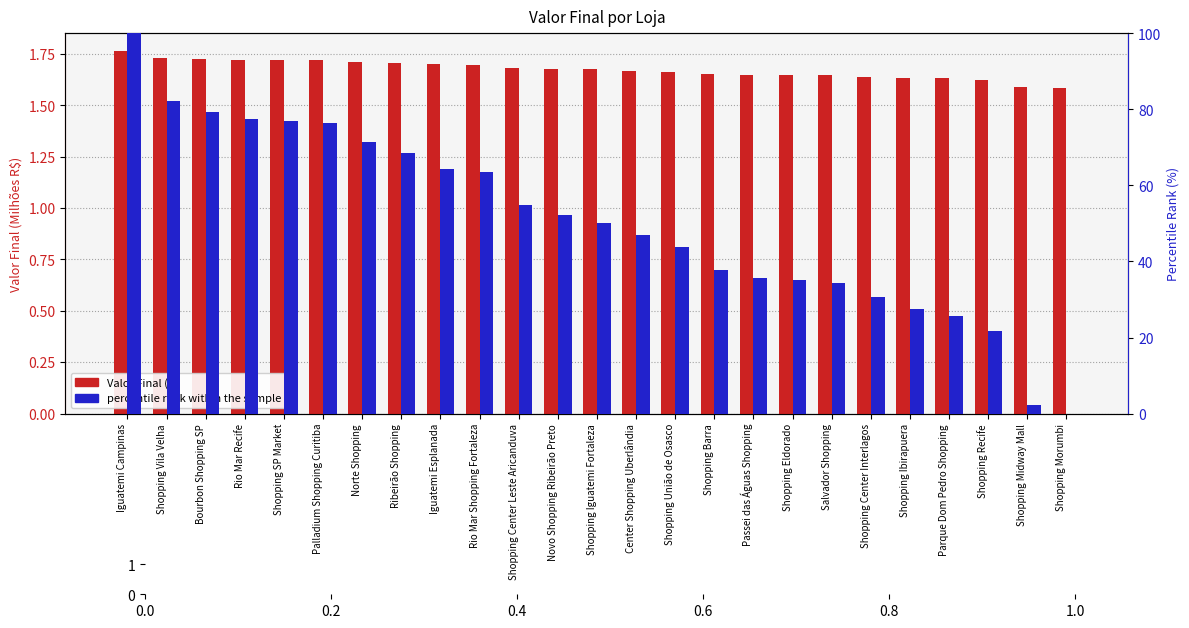

Which label corresponds to the smallest value in the chart?

Shopping Morumbi